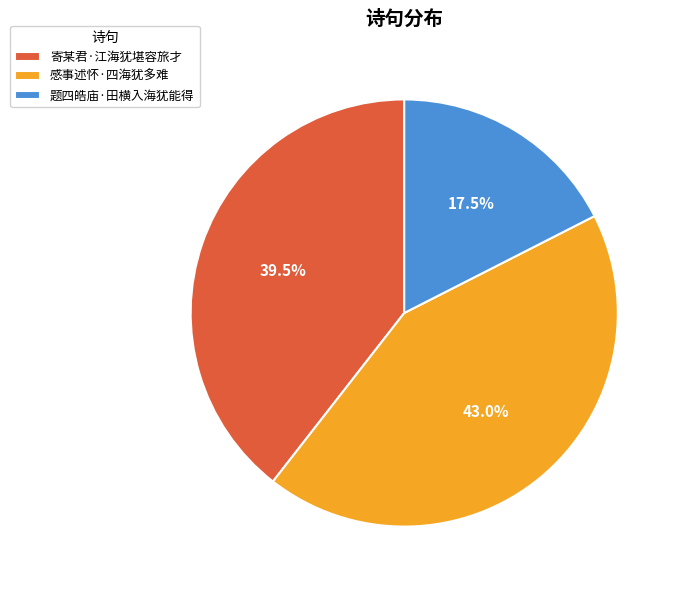

Is 感事述怀·四海犹多难 the majority of the pie?

No